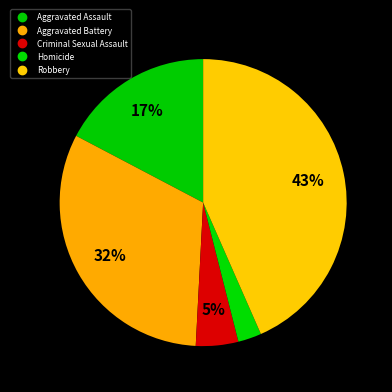

How many segments does this pie chart have?

5